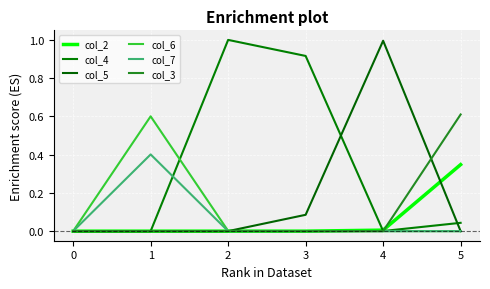

Reading right to left, transcribe all the data shown in this chart.

col_2: 5=0.3	4=0.0	3=0.0	2=0.0	1=0.0	0=0.0
col_4: 5=0.0	4=0.0	3=0.9	2=1.0	1=0.0	0=0.0
col_5: 5=0.0	4=1.0	3=0.1	2=0.0	1=0.0	0=0.0
col_6: 5=0.0	4=0.0	3=0.0	2=0.0	1=0.6	0=0.0
col_7: 5=0.0	4=0.0	3=0.0	2=0.0	1=0.4	0=0.0
col_3: 5=0.6	4=0.0	3=0.0	2=0.0	1=0.0	0=0.0